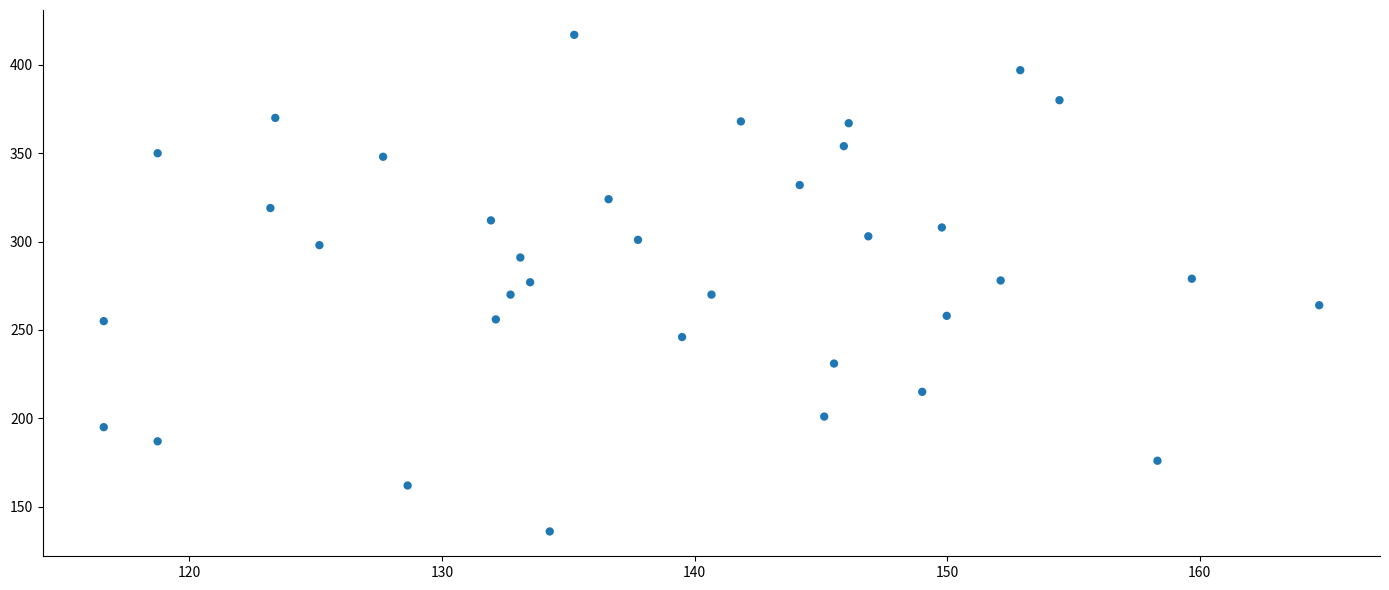

What is the range of Y values (max minus min)?

281